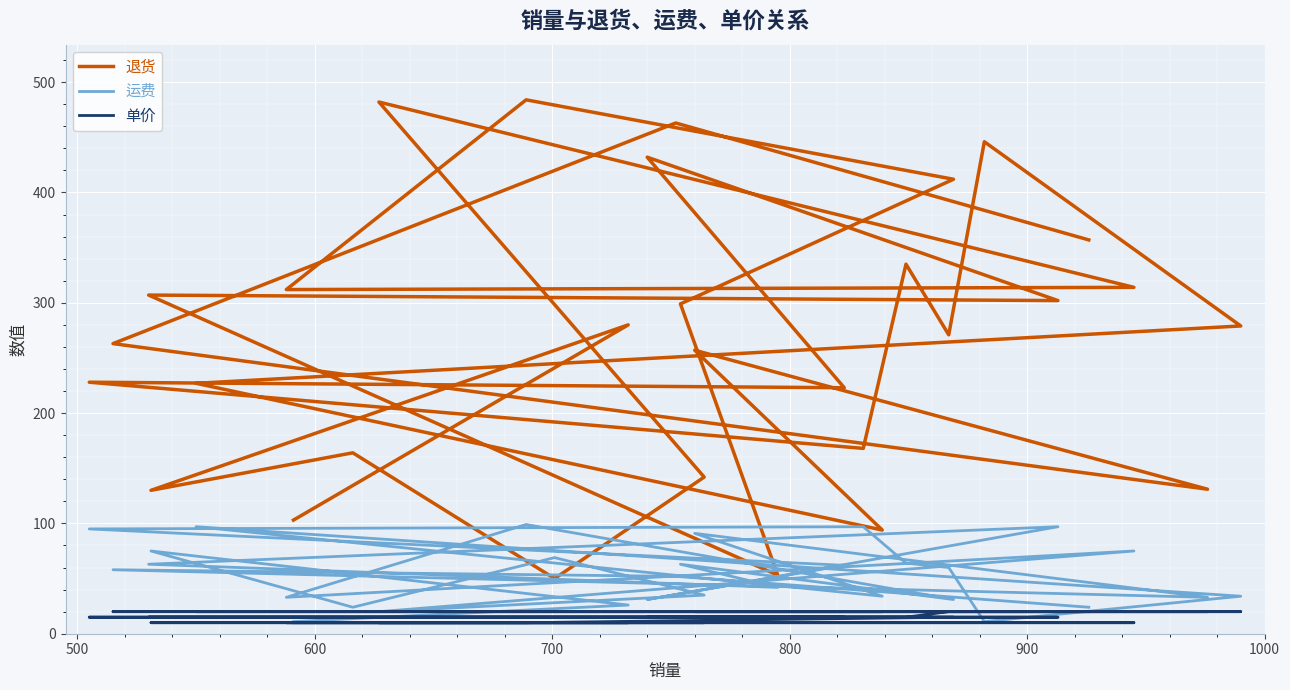

Between 700 and 800, which series saw the biggest shift?

退货